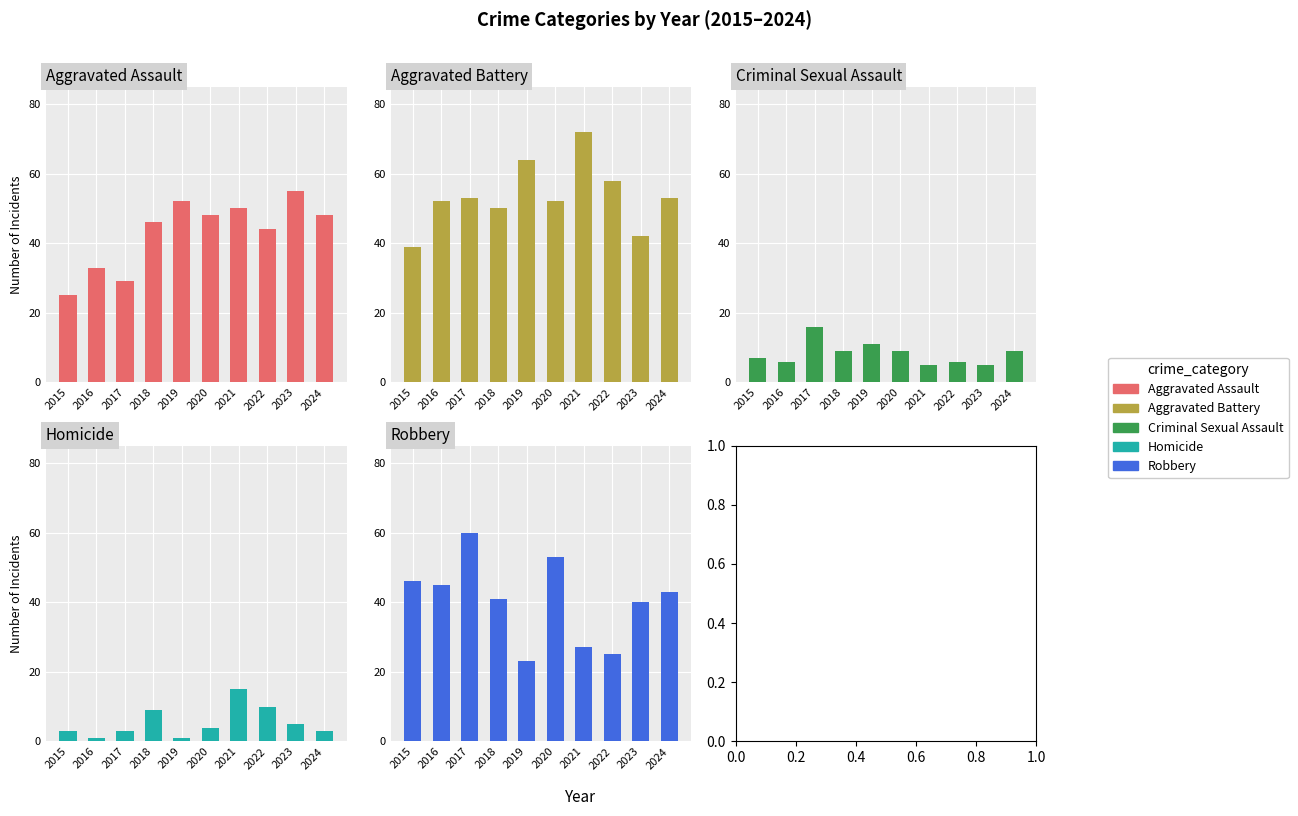

Reading left to right, extract all data points from this chart.

Aggravated Assault: 25	33	29	46	52	48	50	44	55	48
Aggravated Battery: 39	52	53	50	64	52	72	58	42	53
Criminal Sexual Assault: 7	6	16	9	11	9	5	6	5	9
Homicide: 3	1	3	9	1	4	15	10	5	3
Robbery: 46	45	60	41	23	53	27	25	40	43